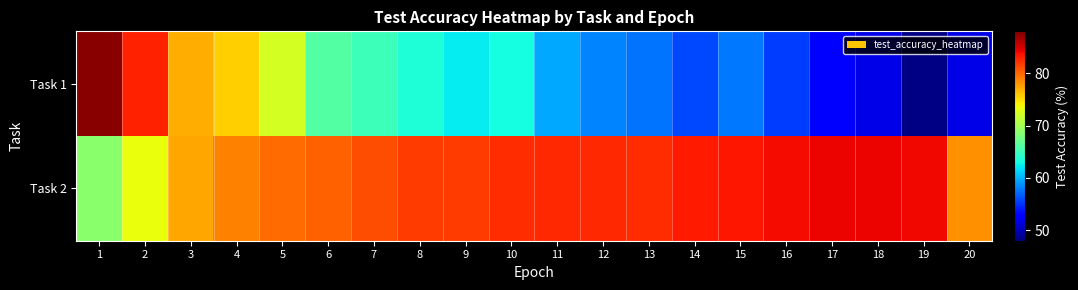

What is the greatest value displayed?

87.6